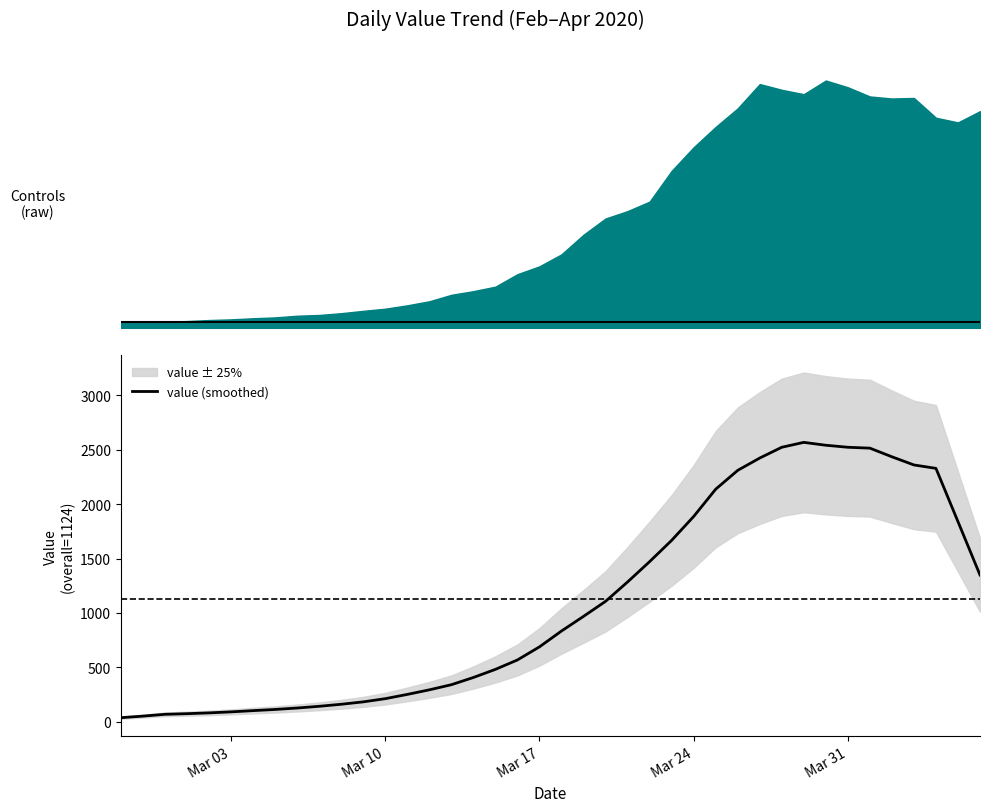

How many values exceed 834?

20